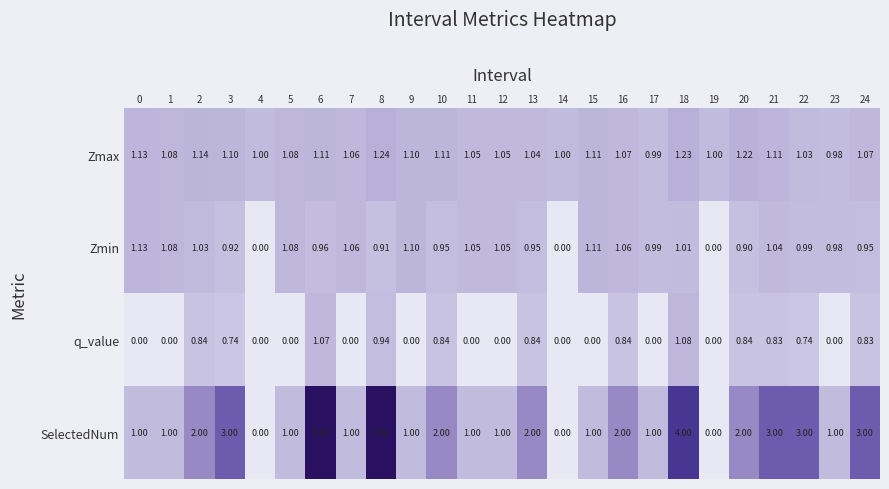

Which series has the largest total across all categories?

SelectedNum